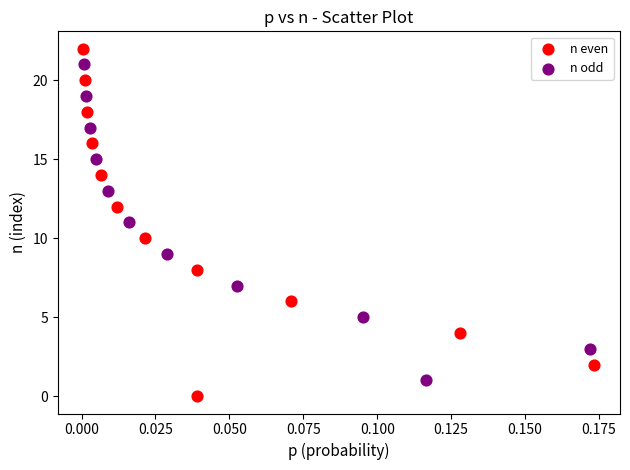

Which series contains the lowest Y value?

n even